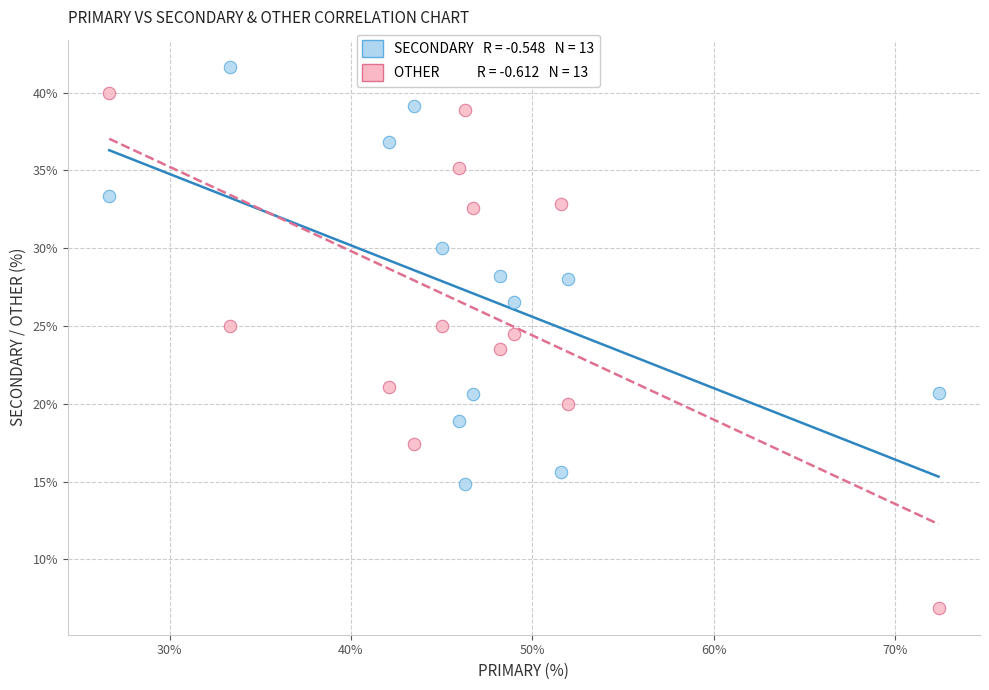

Across all data points, what is the range of Y values (max minus min)?

34.8